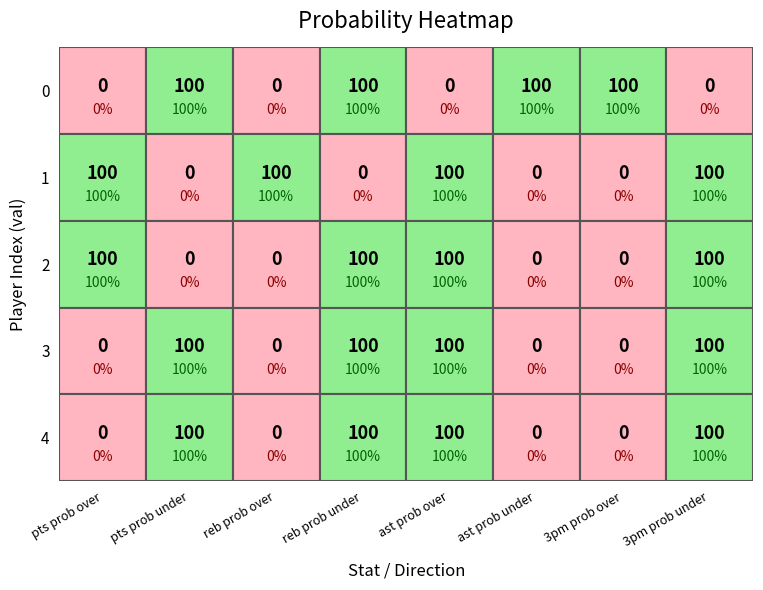

List the series in order of their peak value, highest first.

0, 1, 2, 3, 4